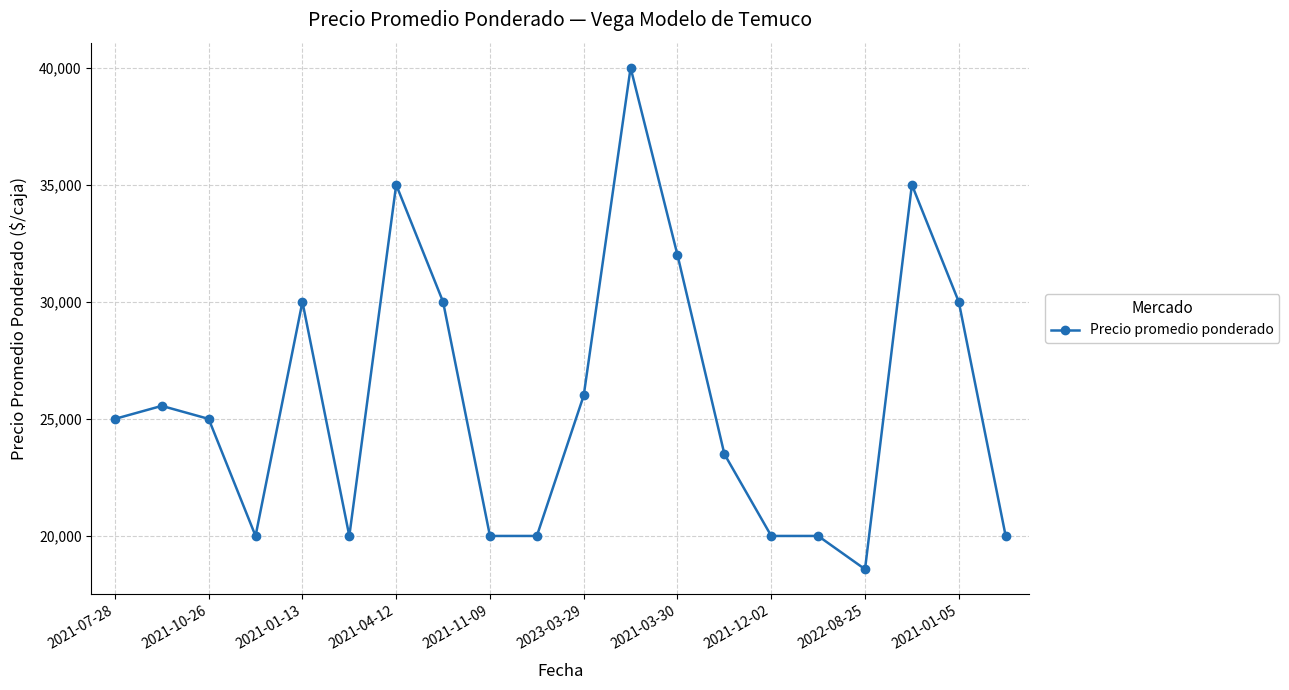

What is the value of the 6th point from the left?

20000